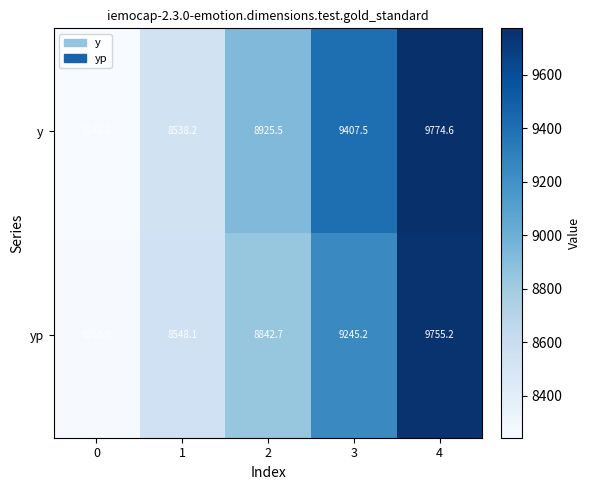

Which series has the largest total across all categories?

y